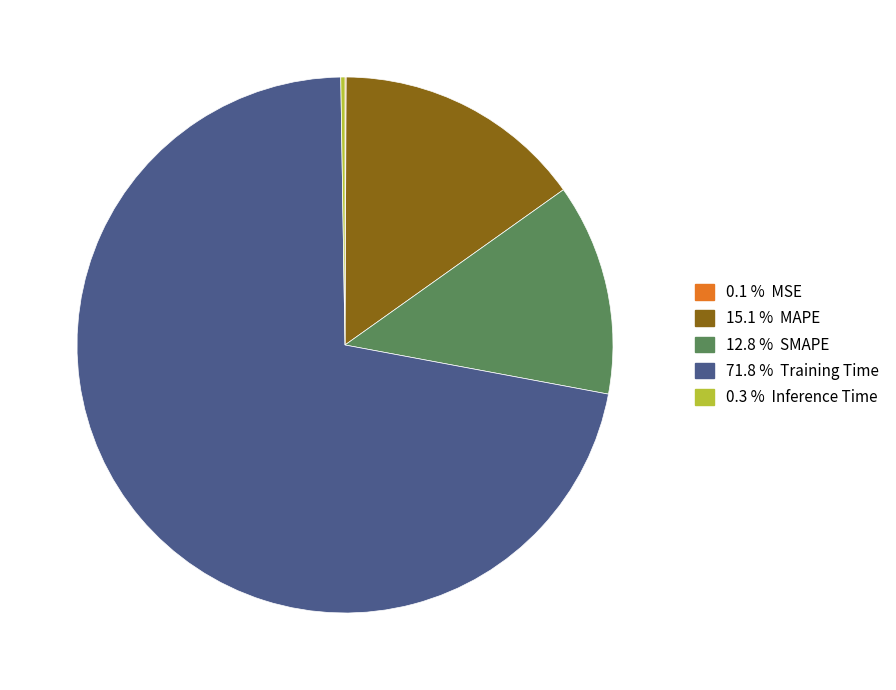

Does any single category account for the majority?

Yes